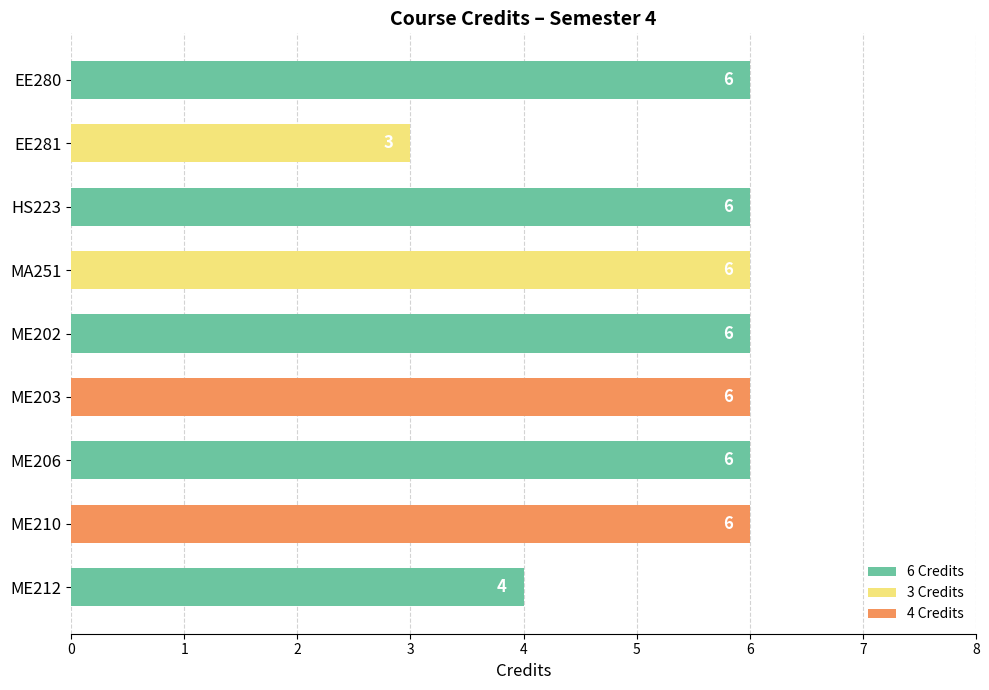

At which category does the chart reach its minimum across all series?

EE281